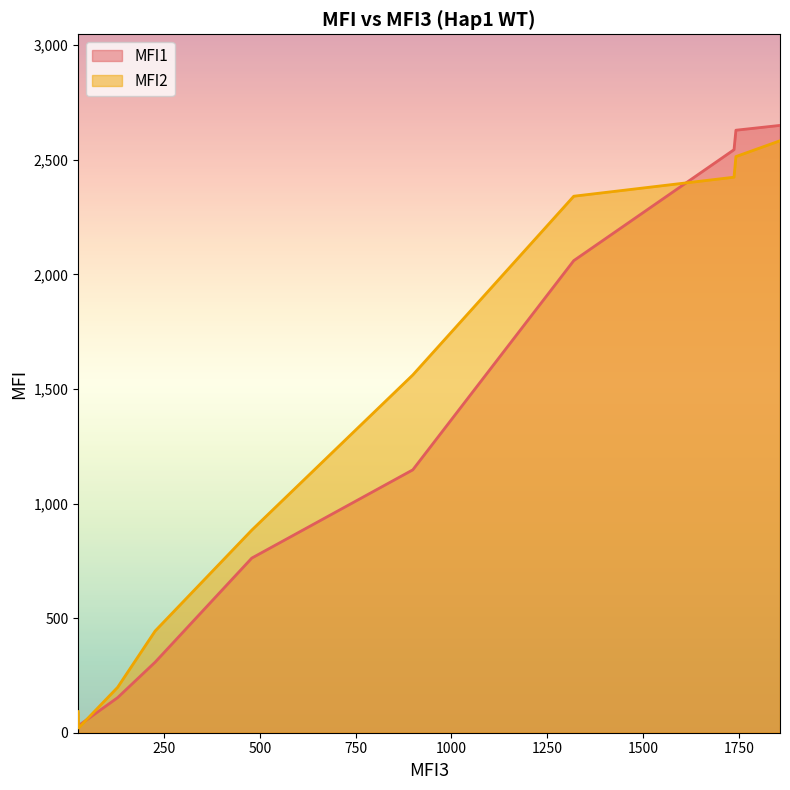

The value of MFI2 at 479 is 884.0. True or false?

True